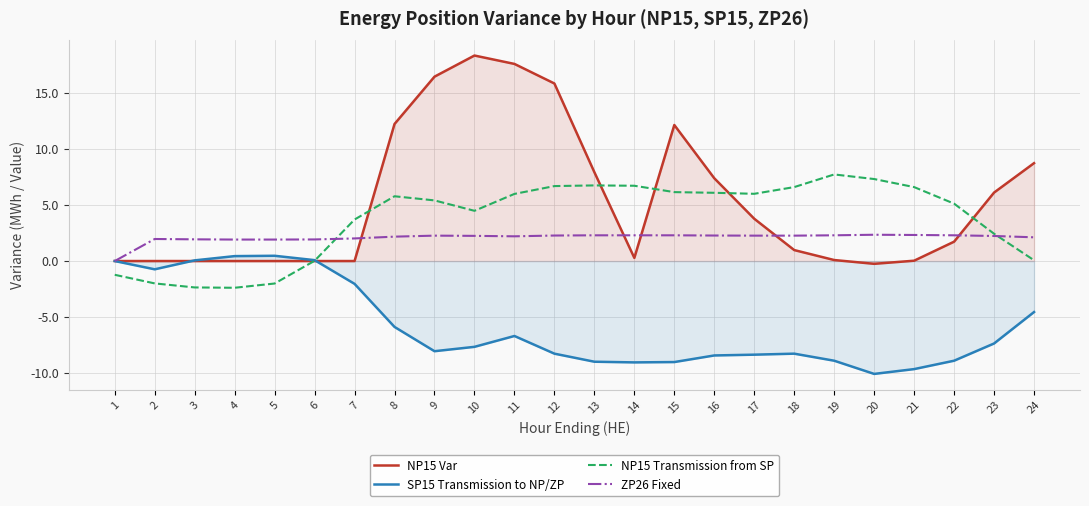

Which series has the largest range (max minus min)?

NP15 Var